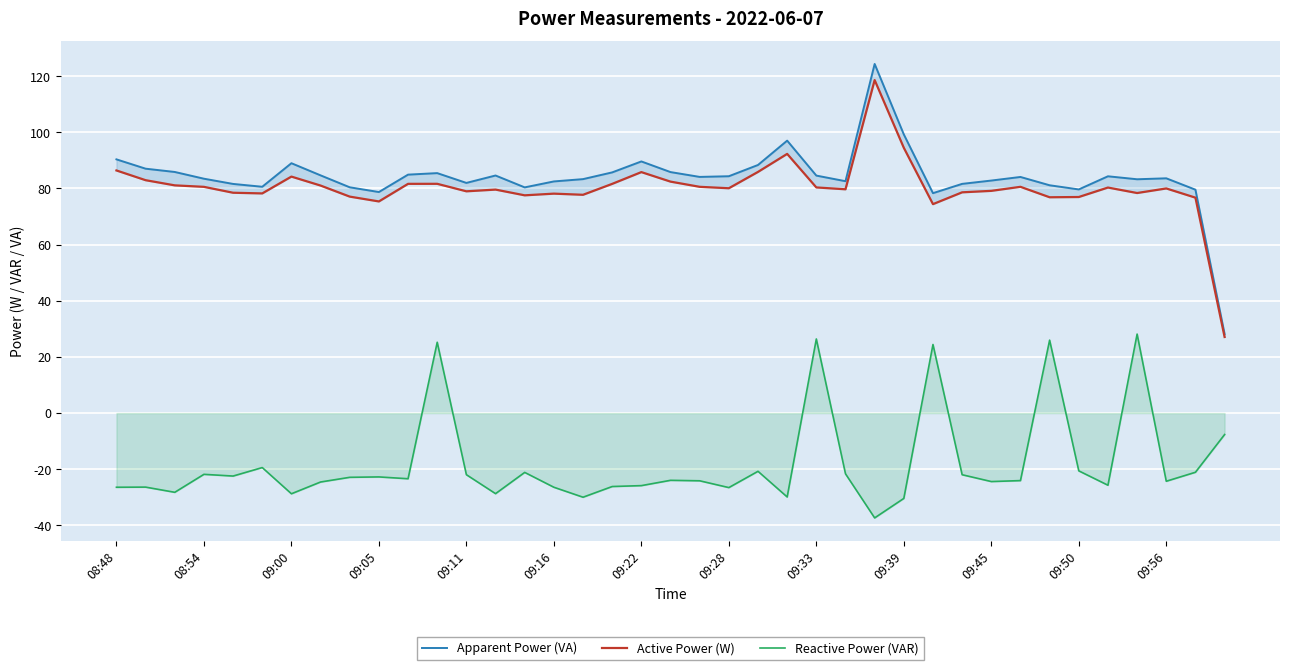

Is this an area chart (filled region under the line)?

No